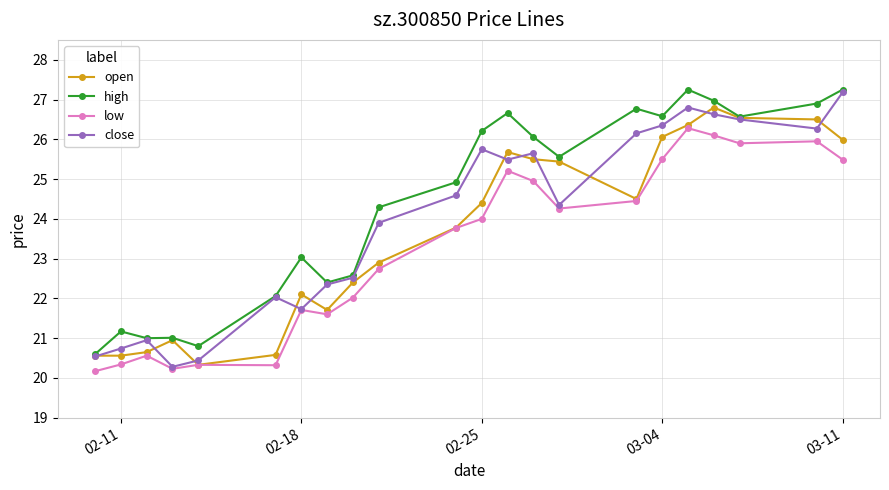

What is the lowest value of the close series?

20.3